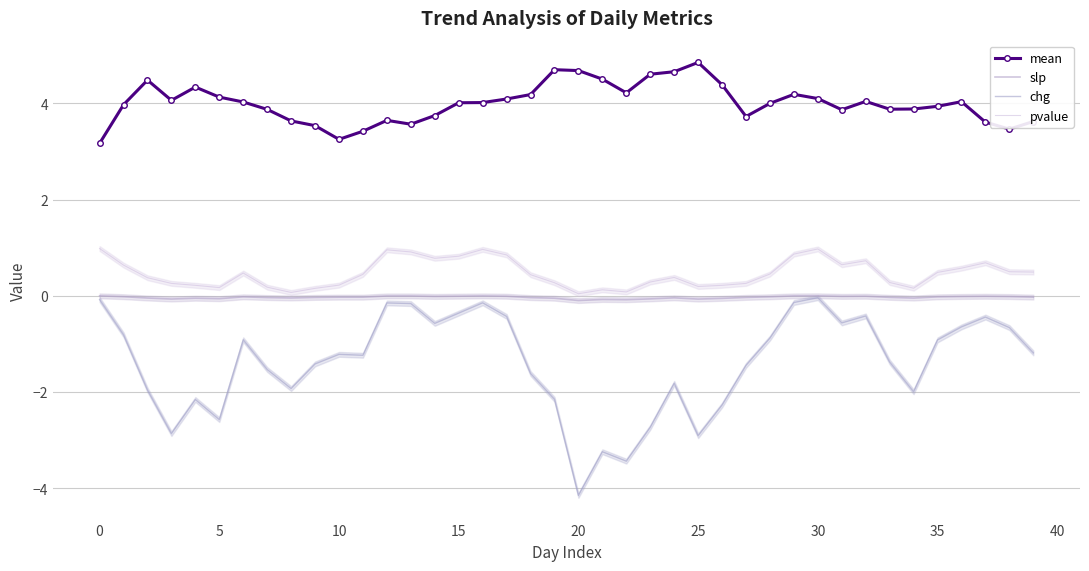

Is it true that slp equals -0.0 at 25?

True